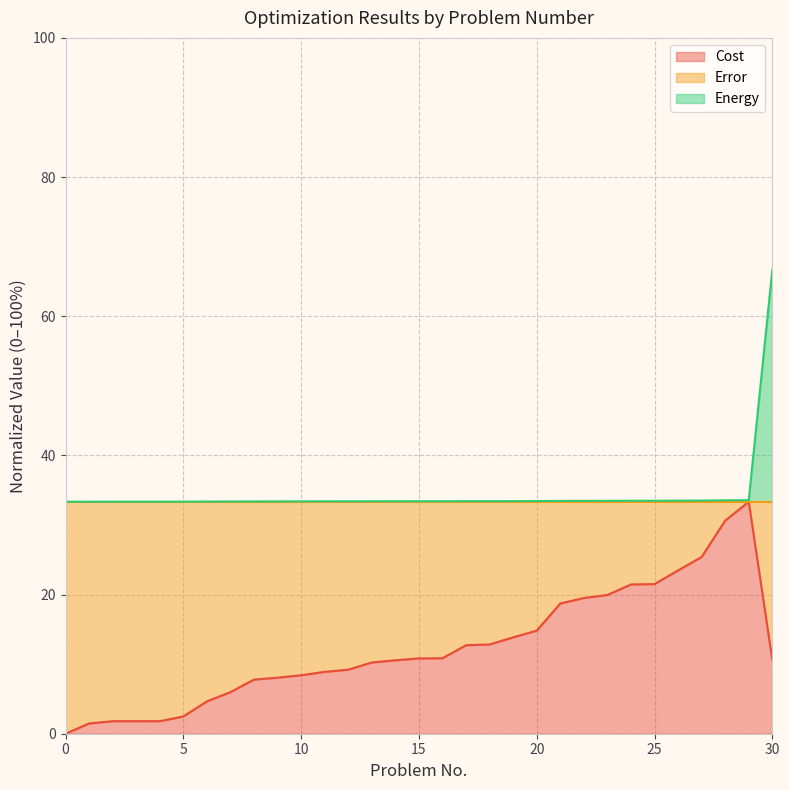

At which category is the sum across all series the highest?

30